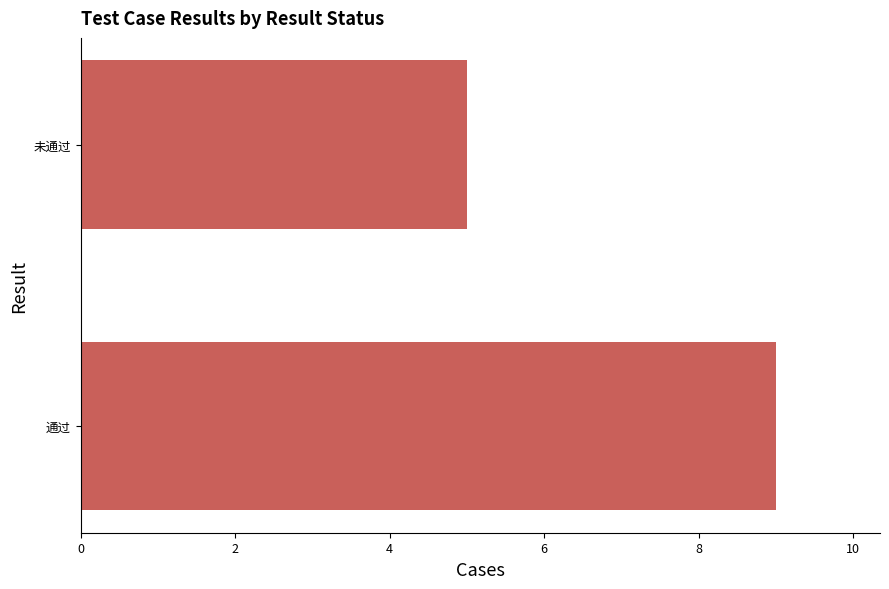

What is the maximum value shown in the chart?

9